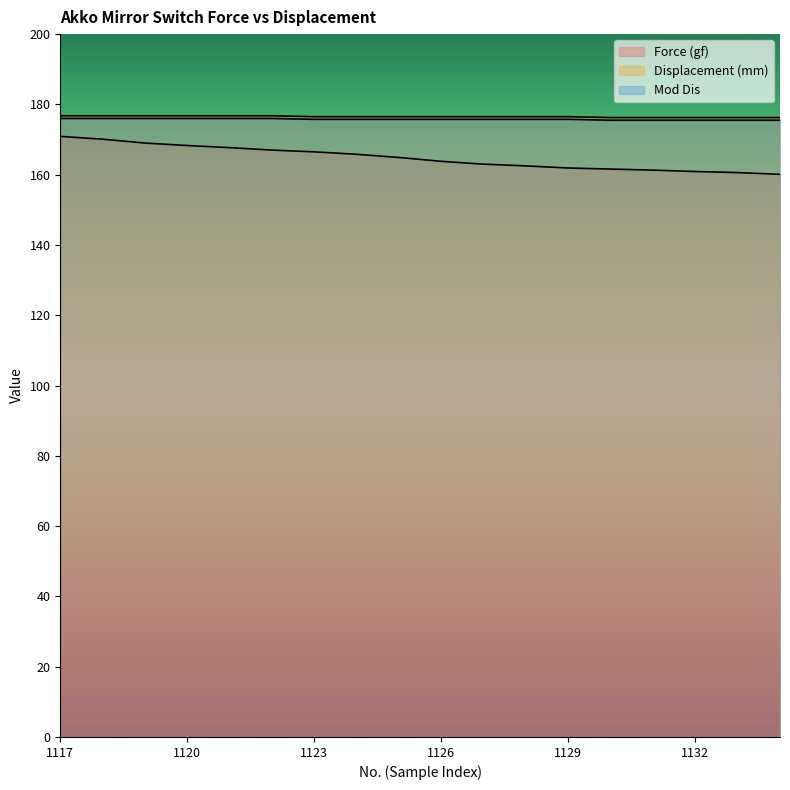

Which category has the highest value in the Mod Dis series?

1117